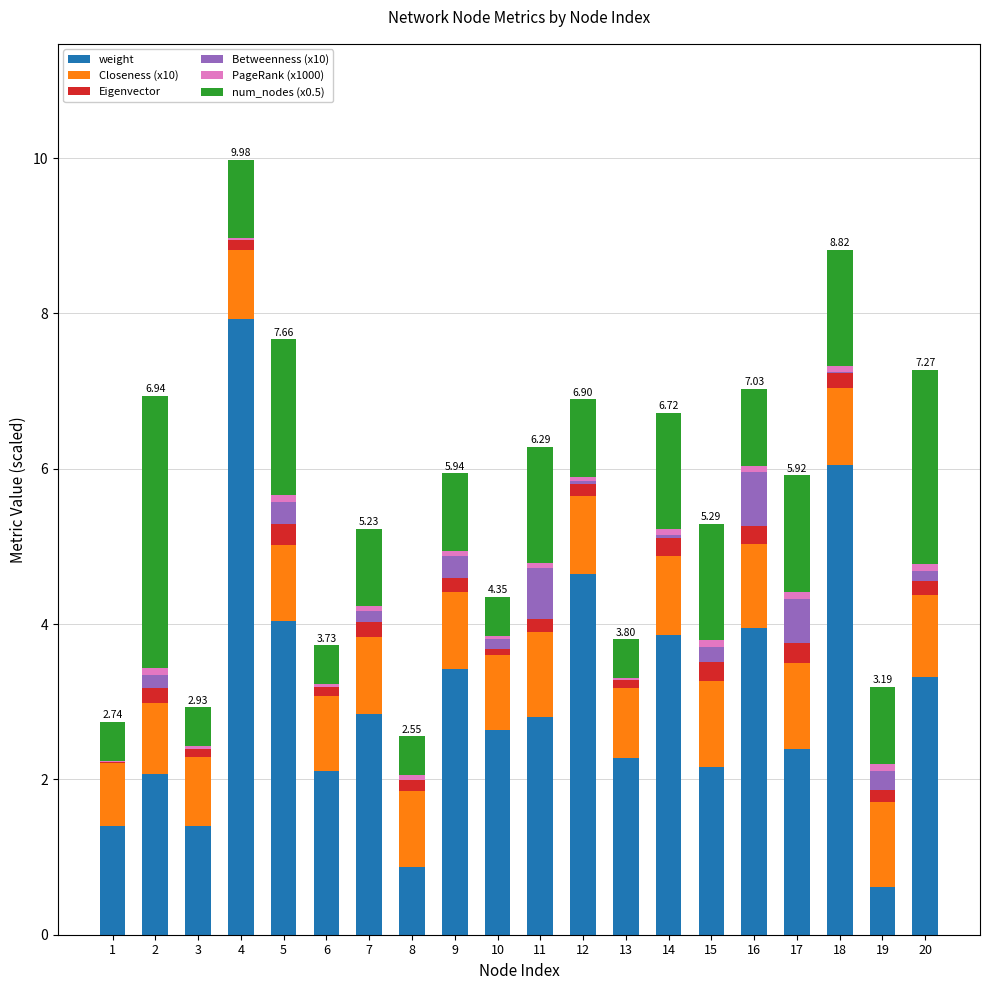

Does the chart contain stacked bars?

Yes